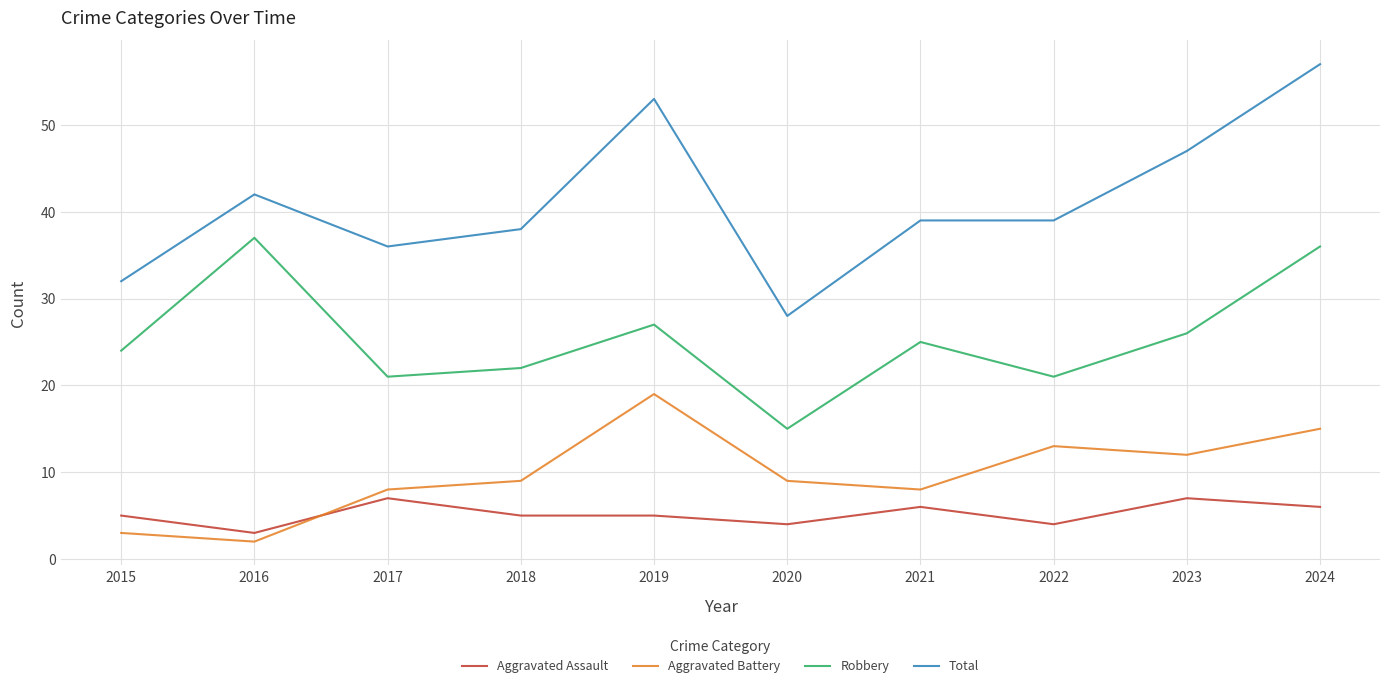

What is the sum of all Aggravated Assault values?

52